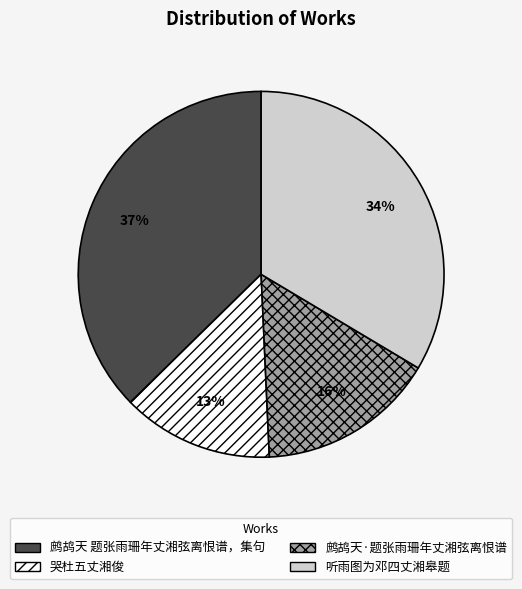

Is there a majority slice in this chart?

No